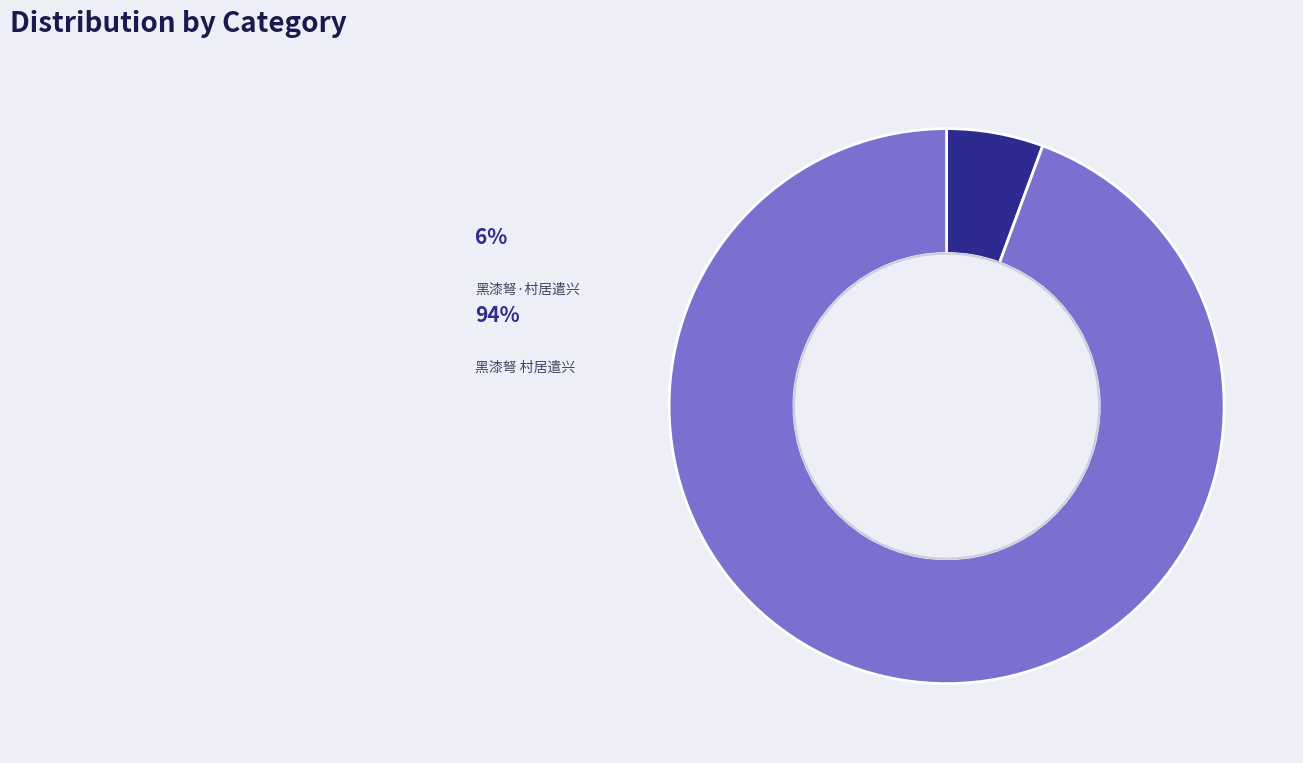

What is the ratio of the value at 黑漆弩 村居遣兴 to the value at 黑漆弩·村居遣兴?

16.8